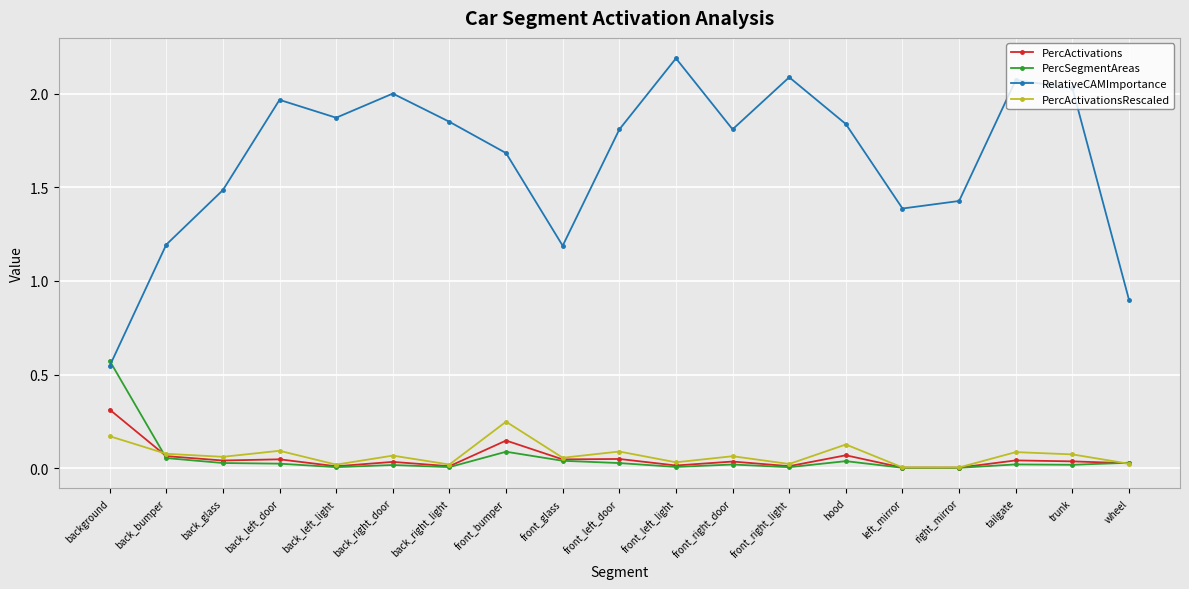

What position from the left is front_right_light?

13